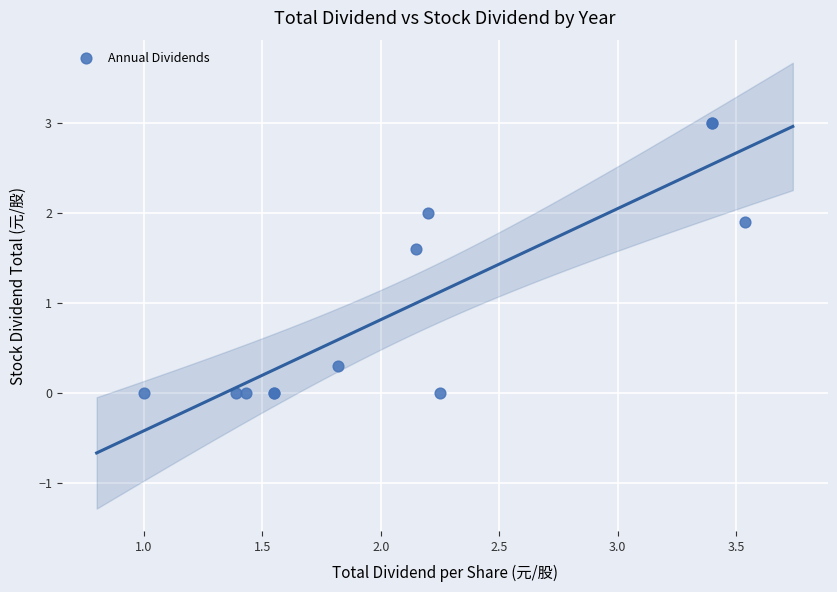

What Y value in the scatter plot is closest to 1?

1.6